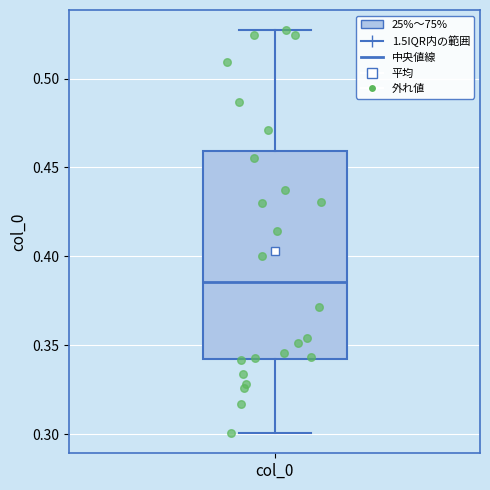

Where does the upper whisker of the box for col_0 end on the y-axis? The values are not printed on the chart, so give them approximately, as read against the axis.

0.525